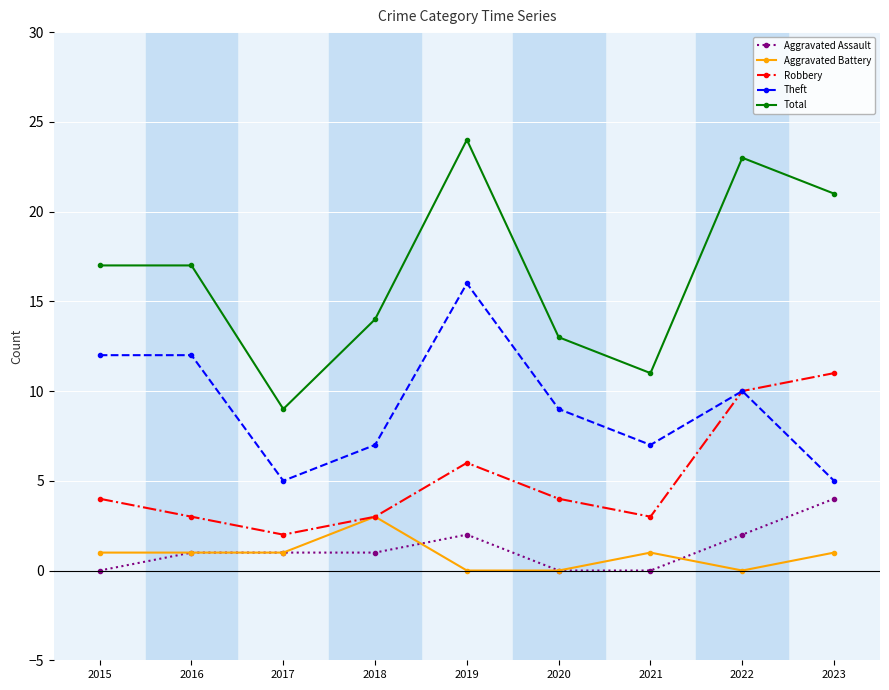

Where is Robbery nearest to the value 6?

2019